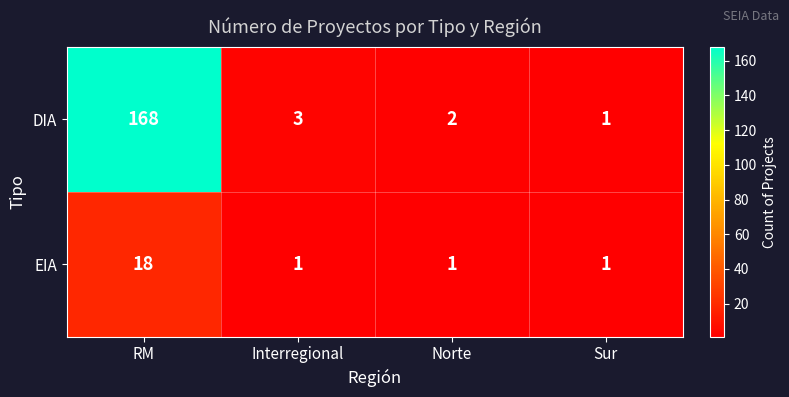

What is the minimum value shown in the chart?

1